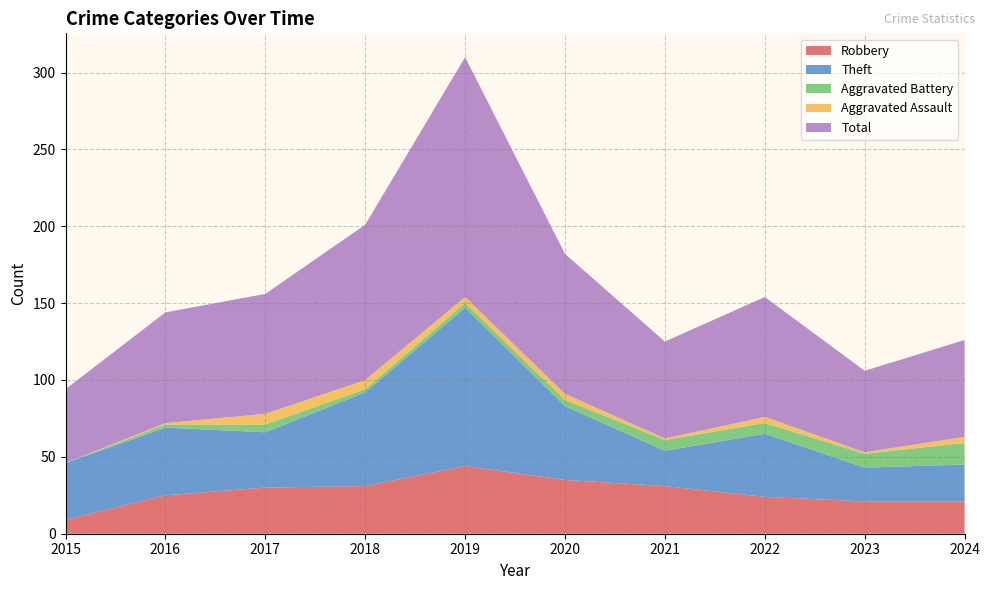

Reading left to right, transcribe all the data shown in this chart.

Robbery: 2015=9	2016=25	2017=30	2018=31	2019=44	2020=35	2021=31	2022=24	2023=21	2024=21
Theft: 2015=37	2016=44	2017=36	2018=61	2019=103	2020=48	2021=23	2022=41	2023=22	2024=24
Aggravated Battery: 2015=0	2016=2	2017=5	2018=2	2019=3	2020=4	2021=7	2022=7	2023=9	2024=14
Aggravated Assault: 2015=0	2016=1	2017=7	2018=6	2019=4	2020=4	2021=1	2022=4	2023=1	2024=4
Total: 2015=48	2016=72	2017=78	2018=101	2019=156	2020=91	2021=63	2022=78	2023=53	2024=63